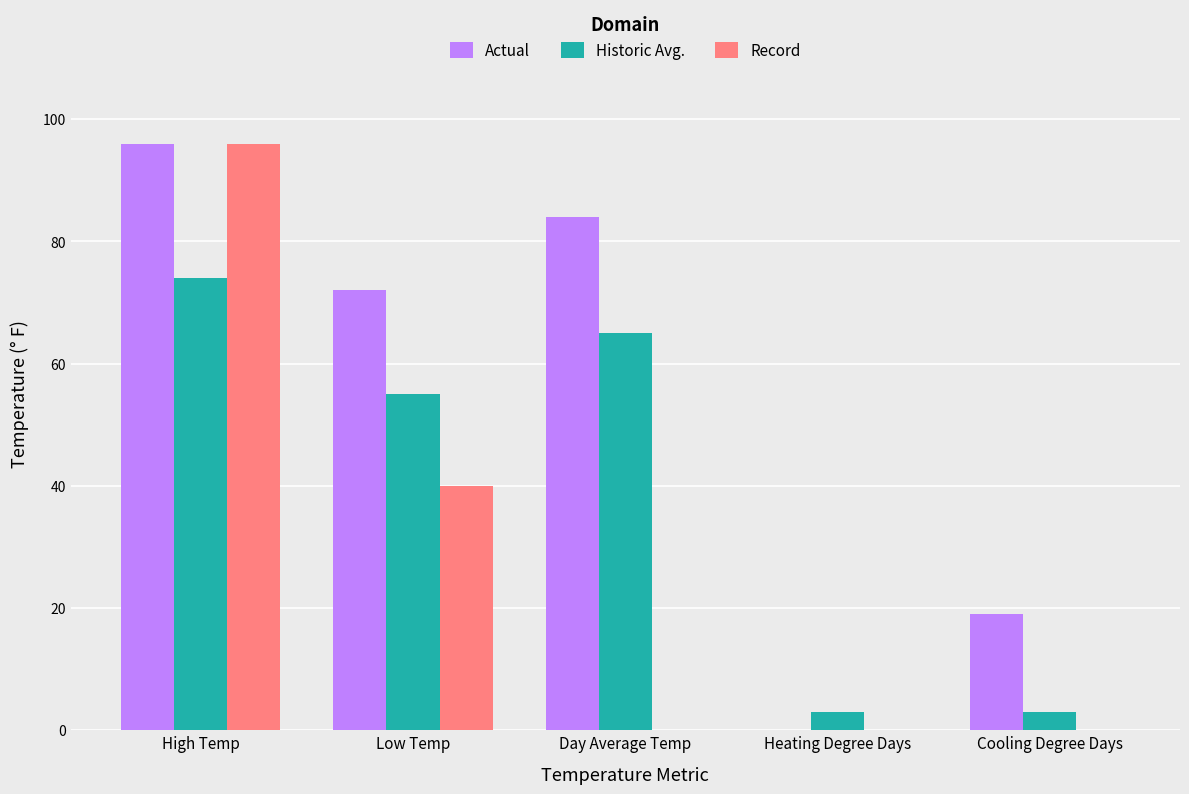

Where does the Historic Avg. series first go above 55?

High Temp